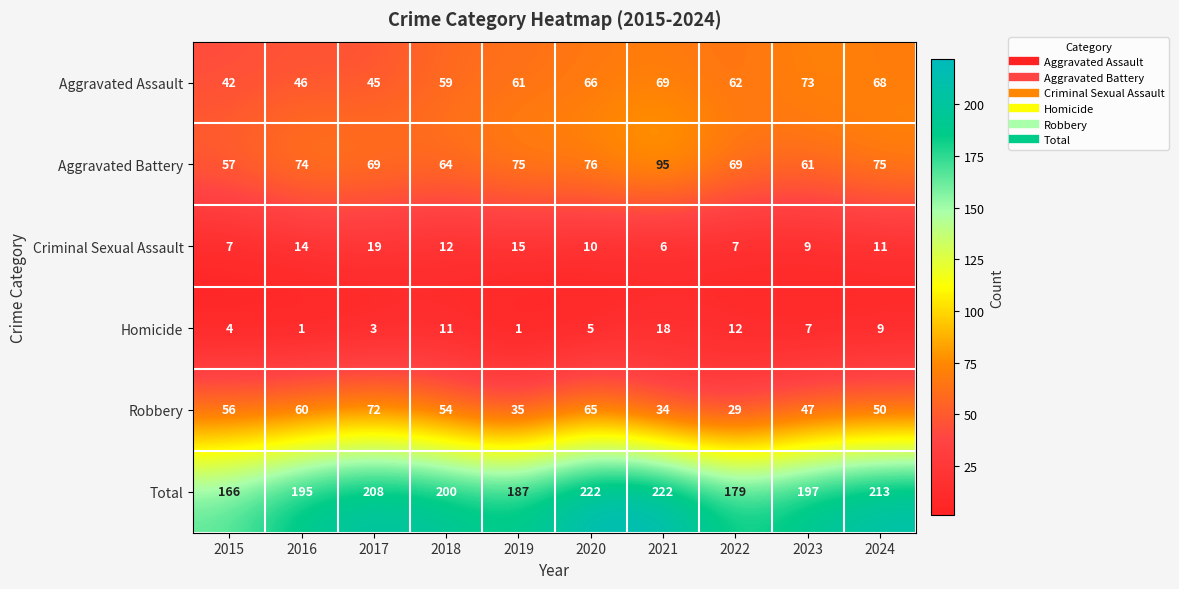

What is the spread (max minus min) of values at 2022?

172